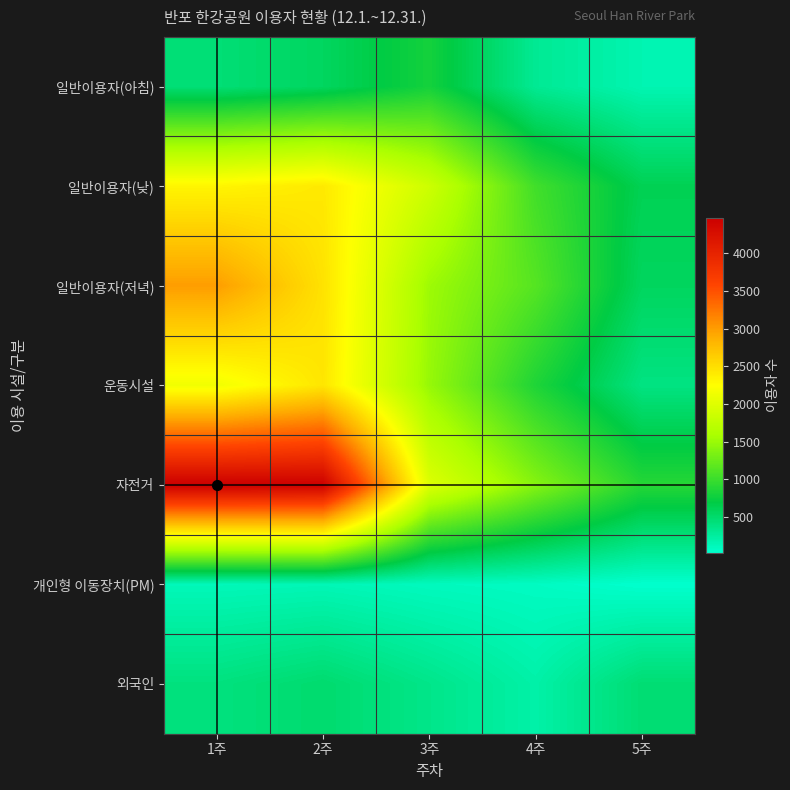

Which series has the largest total across all categories?

자전거